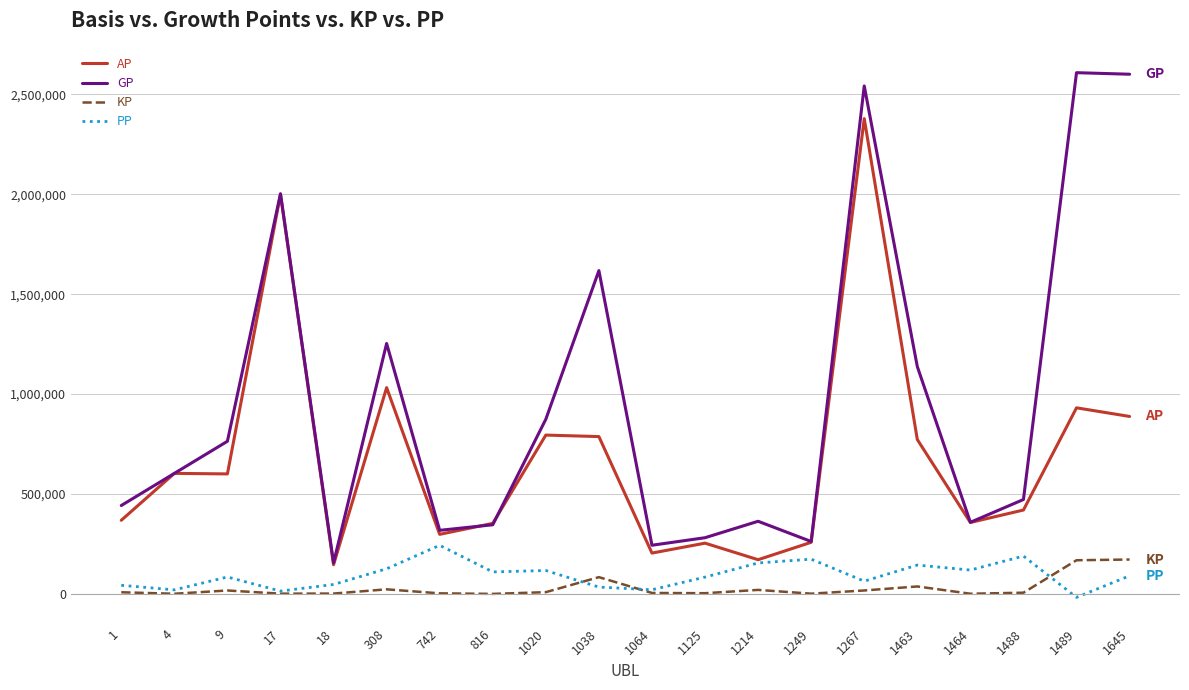

What is the difference between the second highest and minimum values in the AP series?

1853916.0